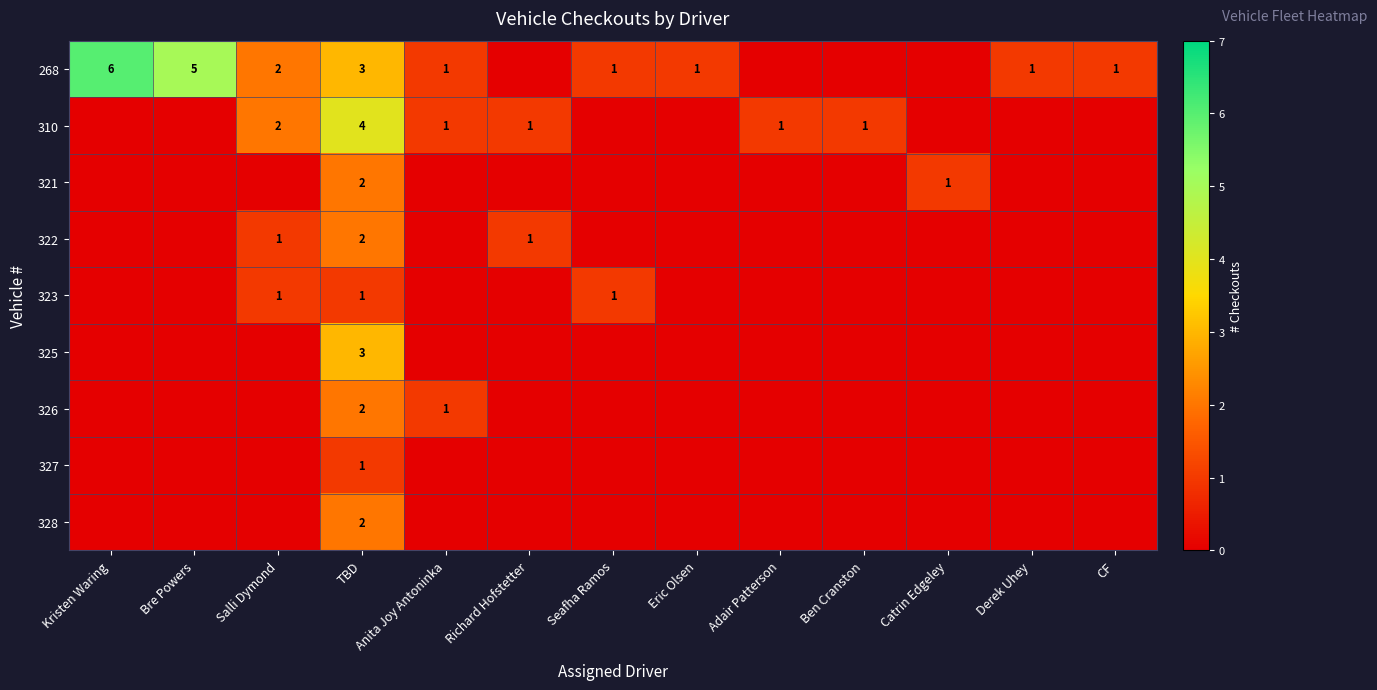

At how many categories does at least one series exceed 4?

2